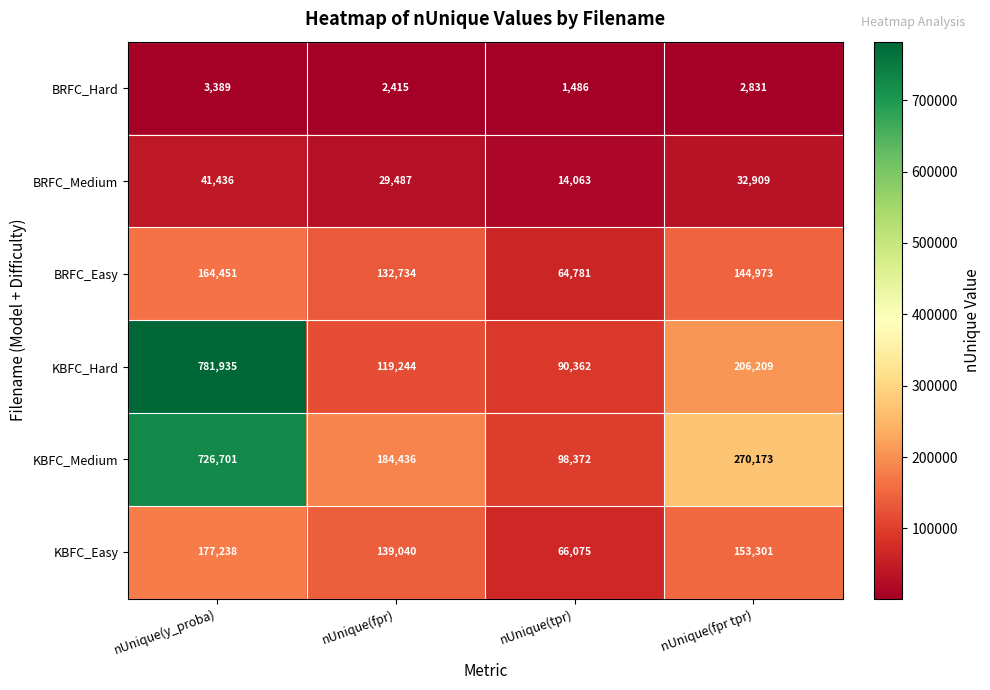

What is the difference between the highest and lowest values at nUnique(fpr)?

182021